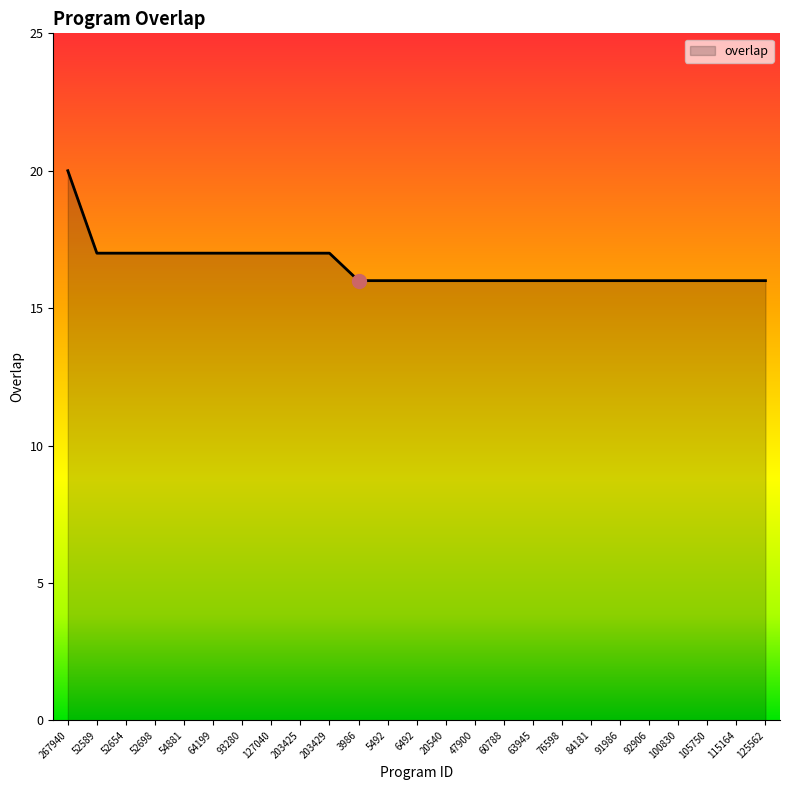

What position from the left is 76598?

18